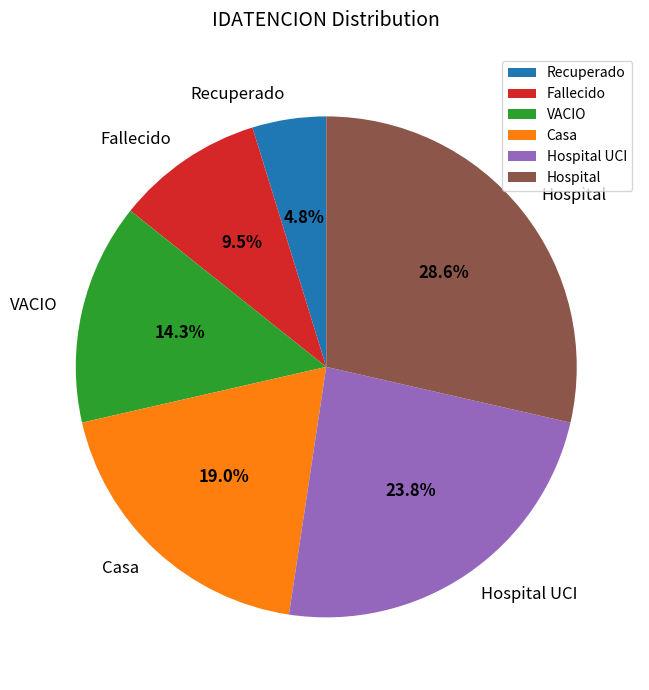

Is the sum of Recuperado and Fallecido greater than half?

No